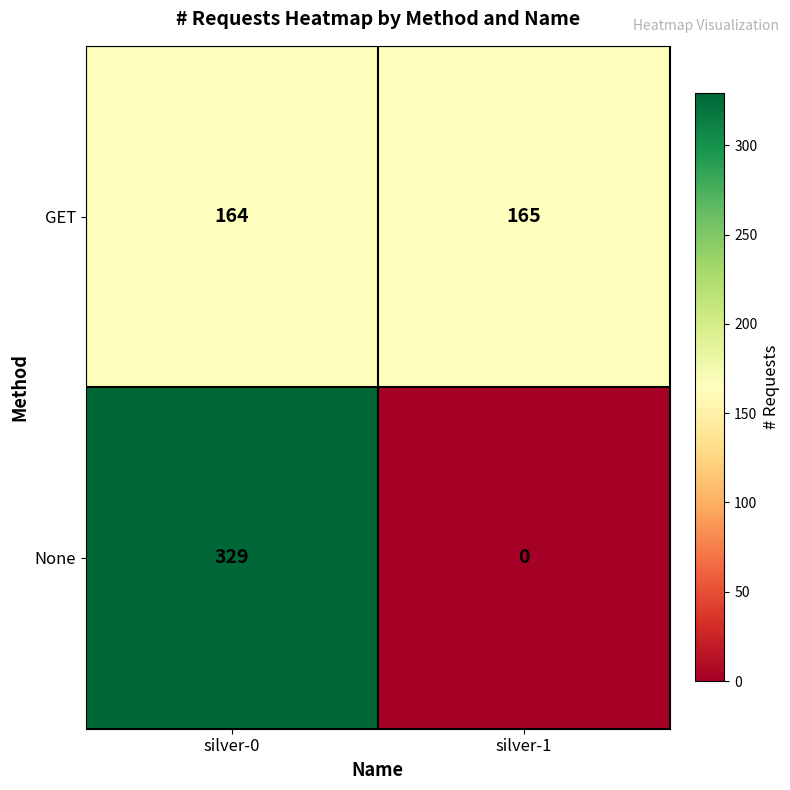

Rank the series by their maximum value, from lowest to highest.

GET, None